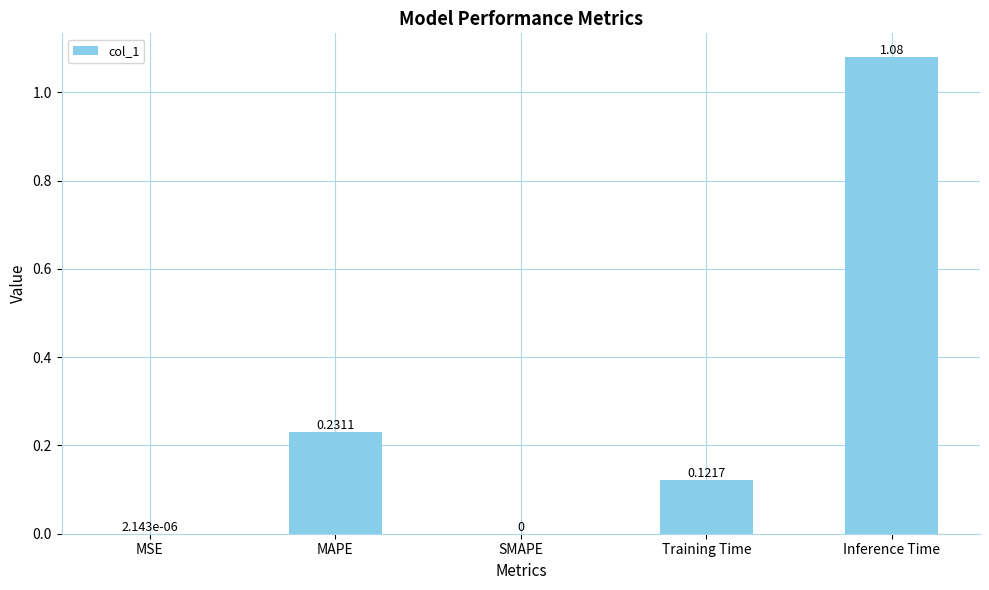

The value at MAPE is 0.4. True or false?

False